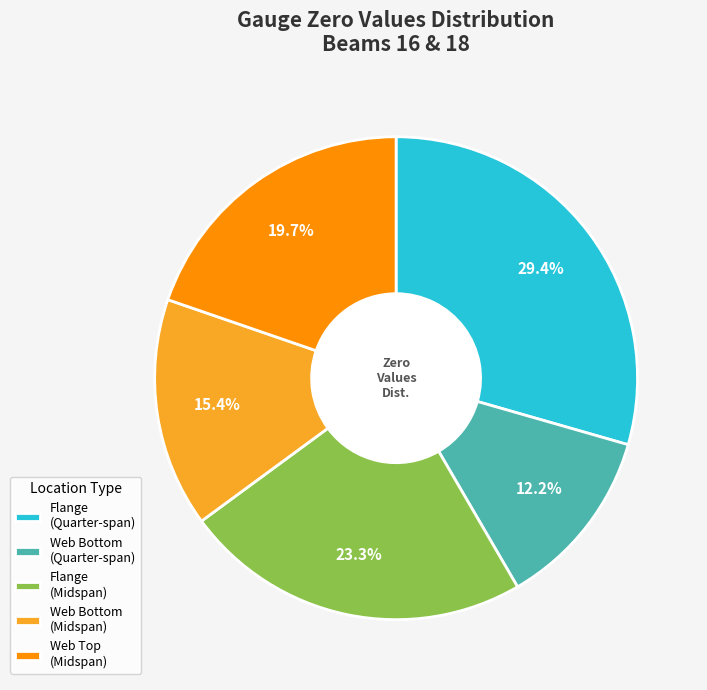

How much of the chart is everything except Flange (Midspan)?

76.7%